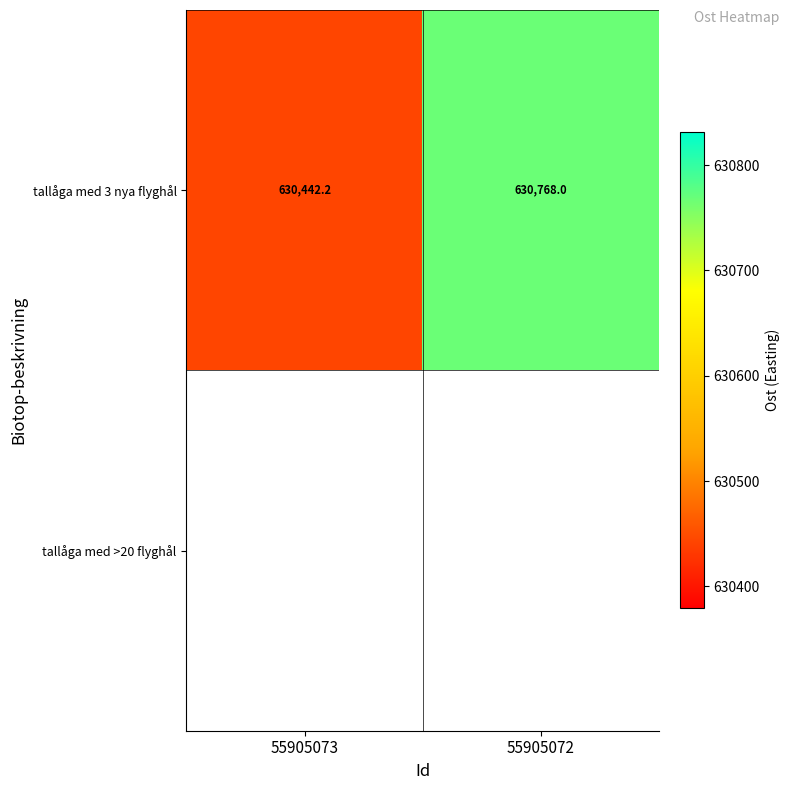

What is the maximum value shown in the chart?

630768.0